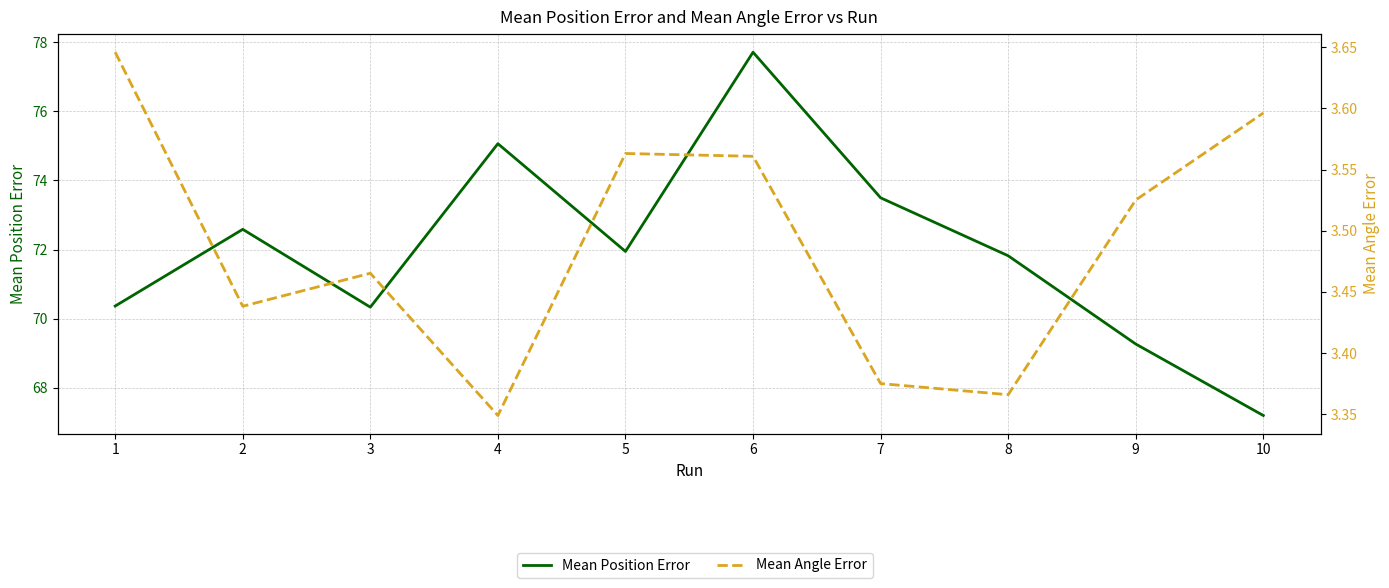

What is the sum of all Mean Angle Error values?

34.9